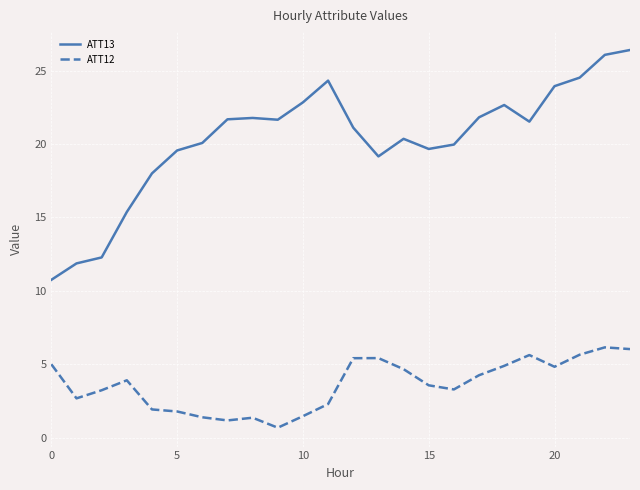

True or false: ATT12 and ATT13 intersect in this chart.

False